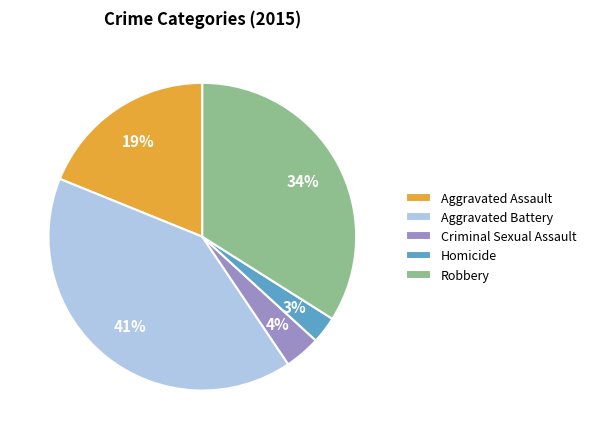

Is there any slice that represents more than half of the pie?

No